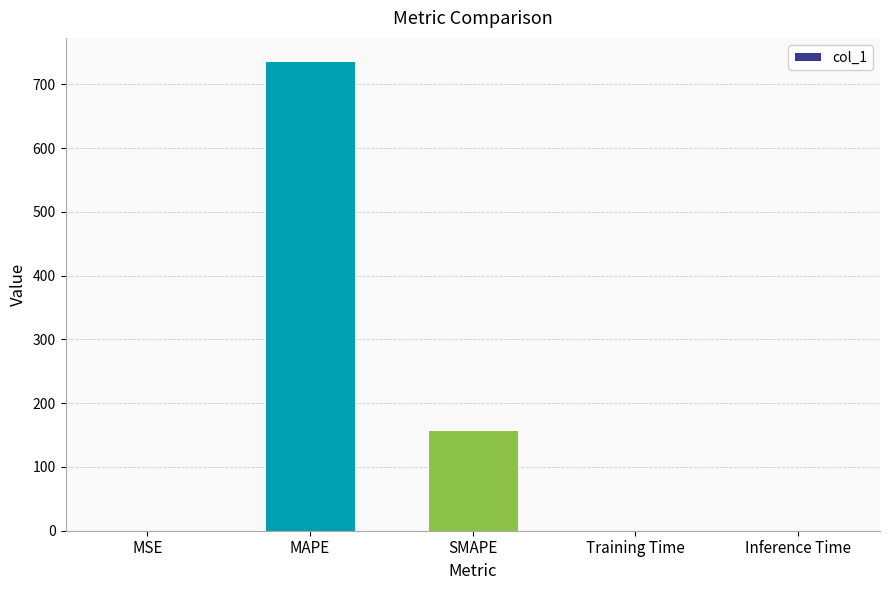

The value at MAPE is 1238.9. True or false?

False